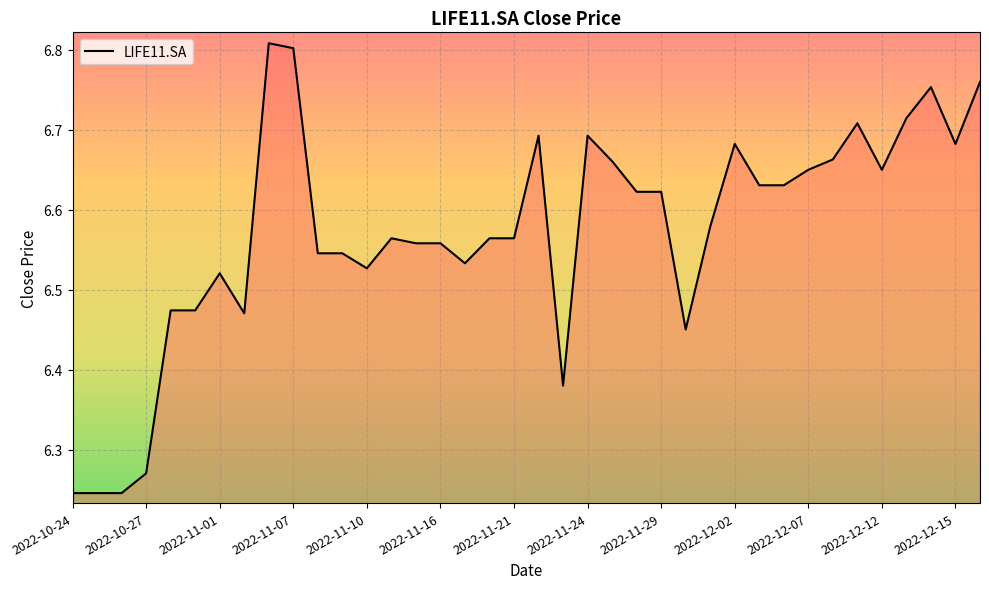

Count the values in the range 6 to 7.

38